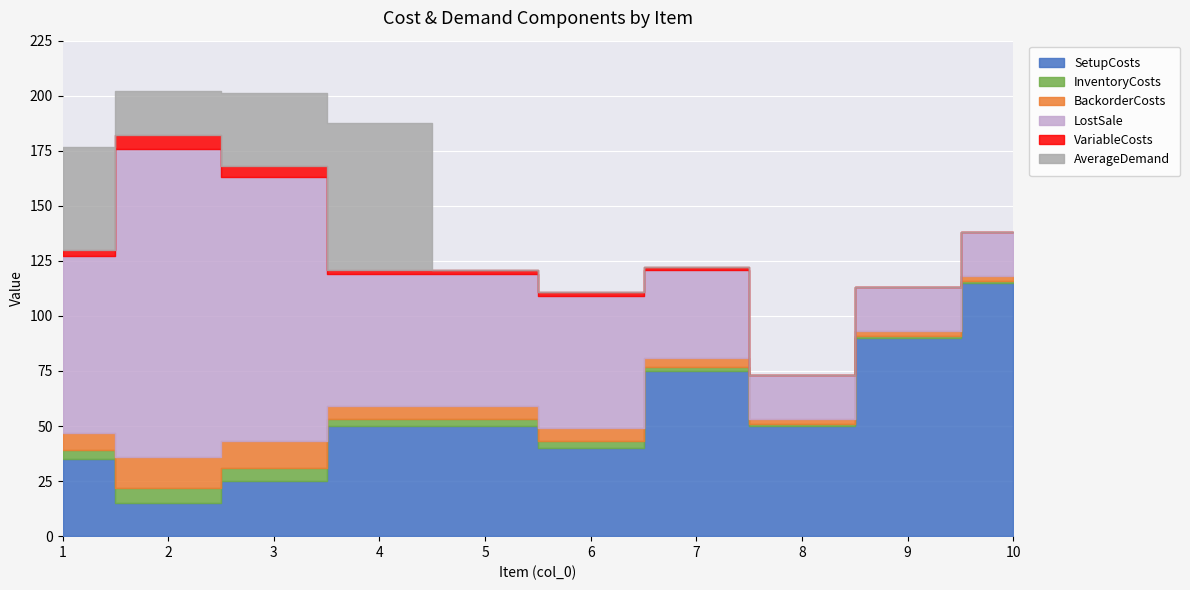

What are all the series names shown in the legend?

SetupCosts, InventoryCosts, BackorderCosts, LostSale, VariableCosts, AverageDemand